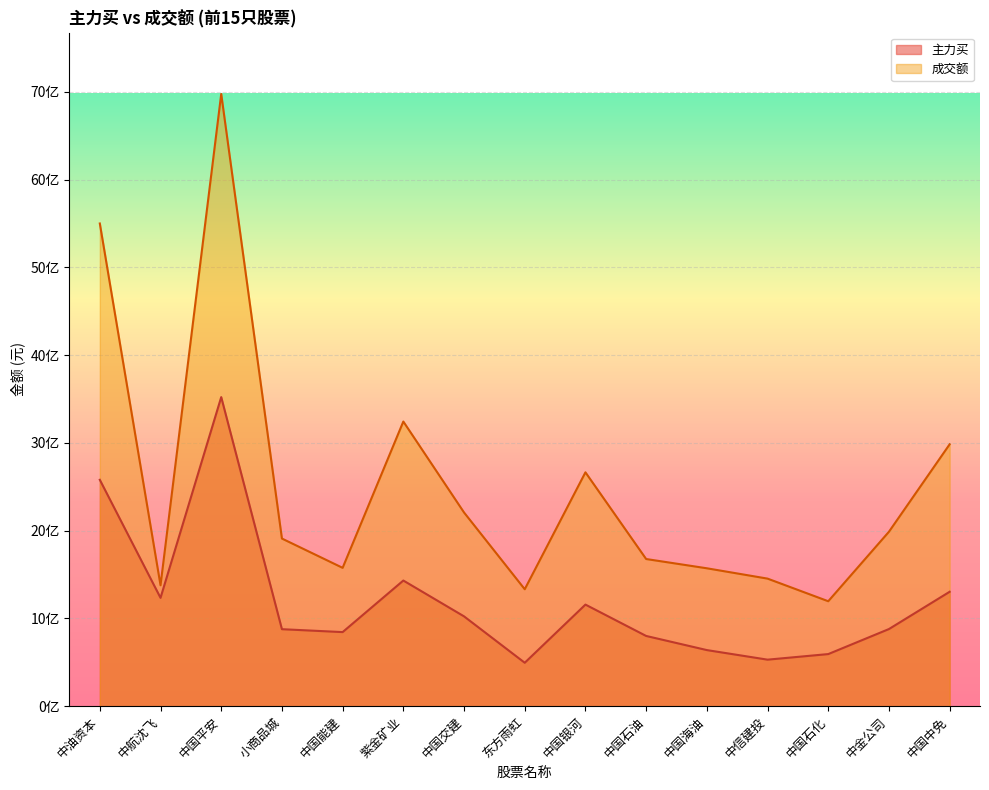

How many values in the 成交额 series exceed 1910218060?

7